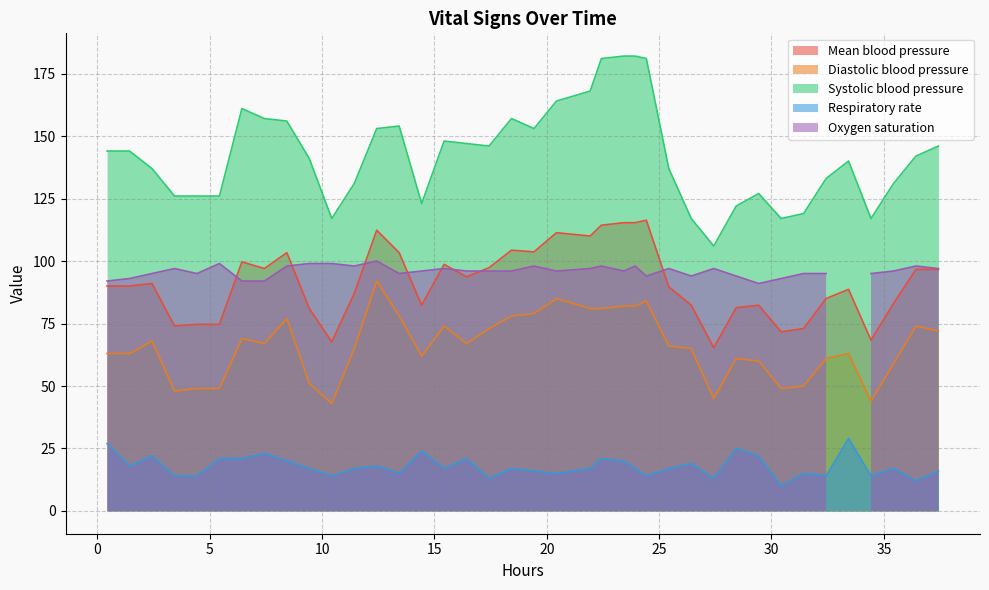

True or false: Diastolic blood pressure and Respiratory rate cross at least once.

False